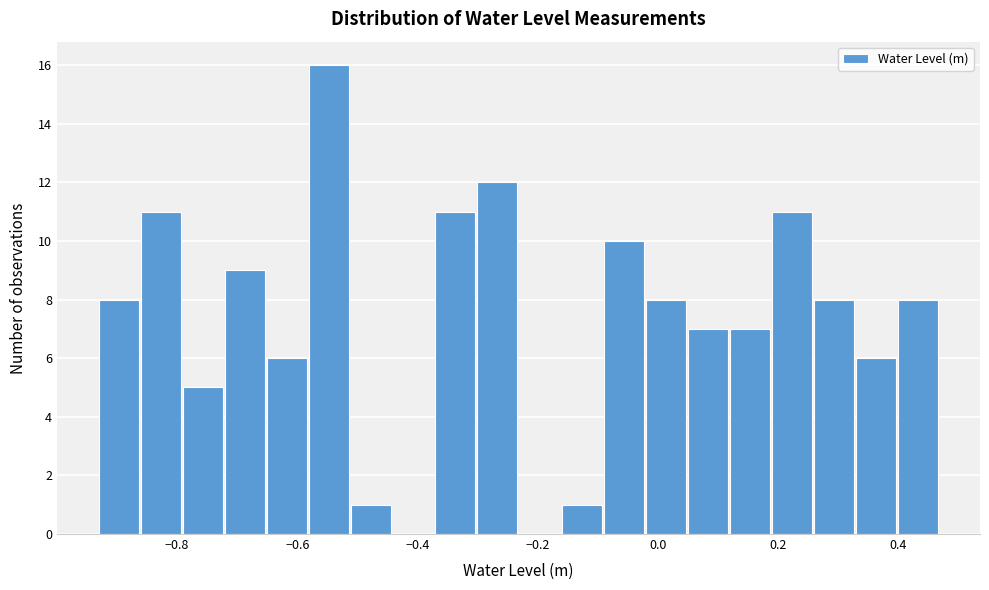

Read against the x-axis, roughly where is the centre of the tallest bar?

-0.54